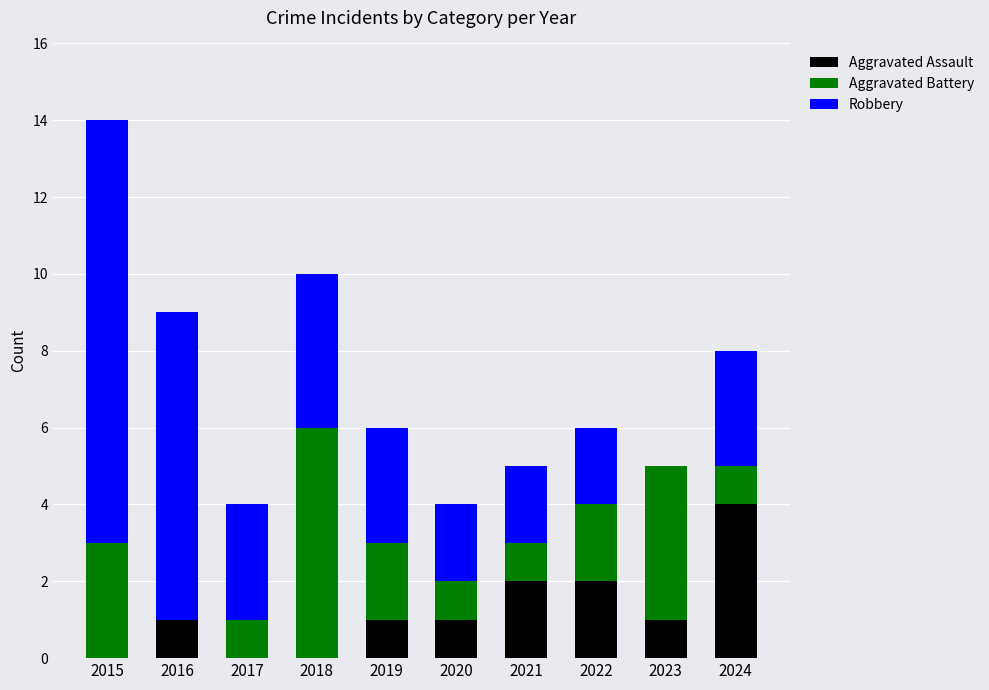

Is it true that Aggravated Assault equals -2 at 2015?

False